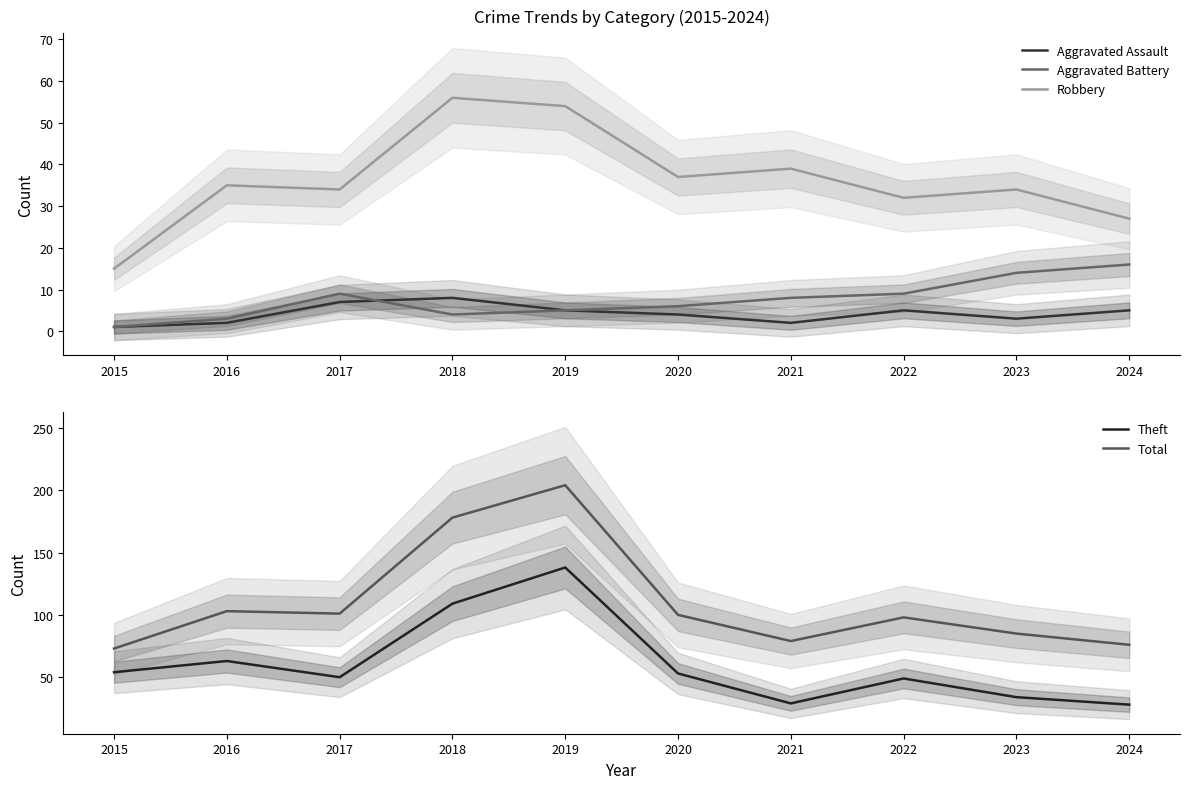

Where is the first local maximum for Theft?

2016